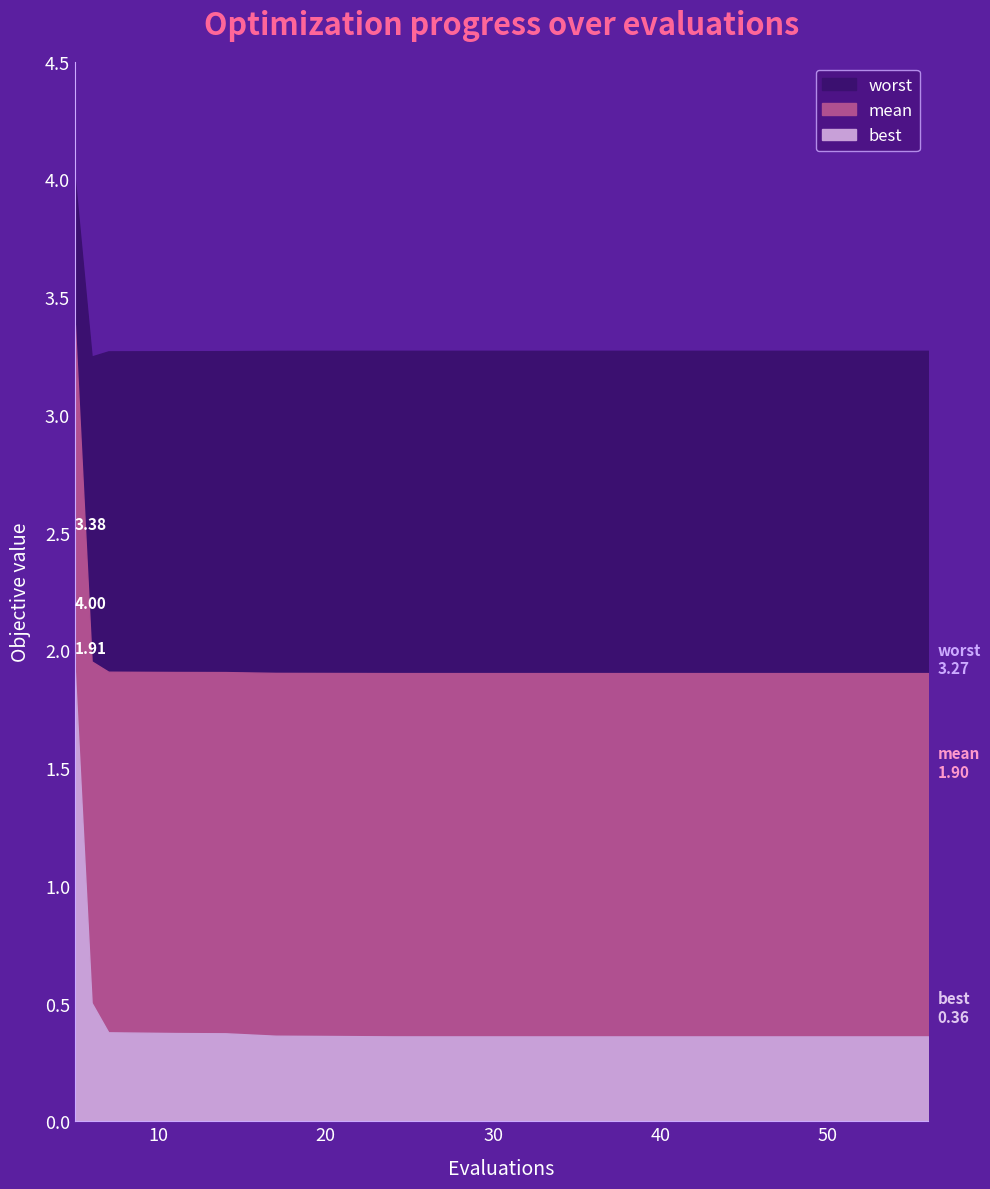

At 5, list the series in order from smallest to largest.

best, mean, worst